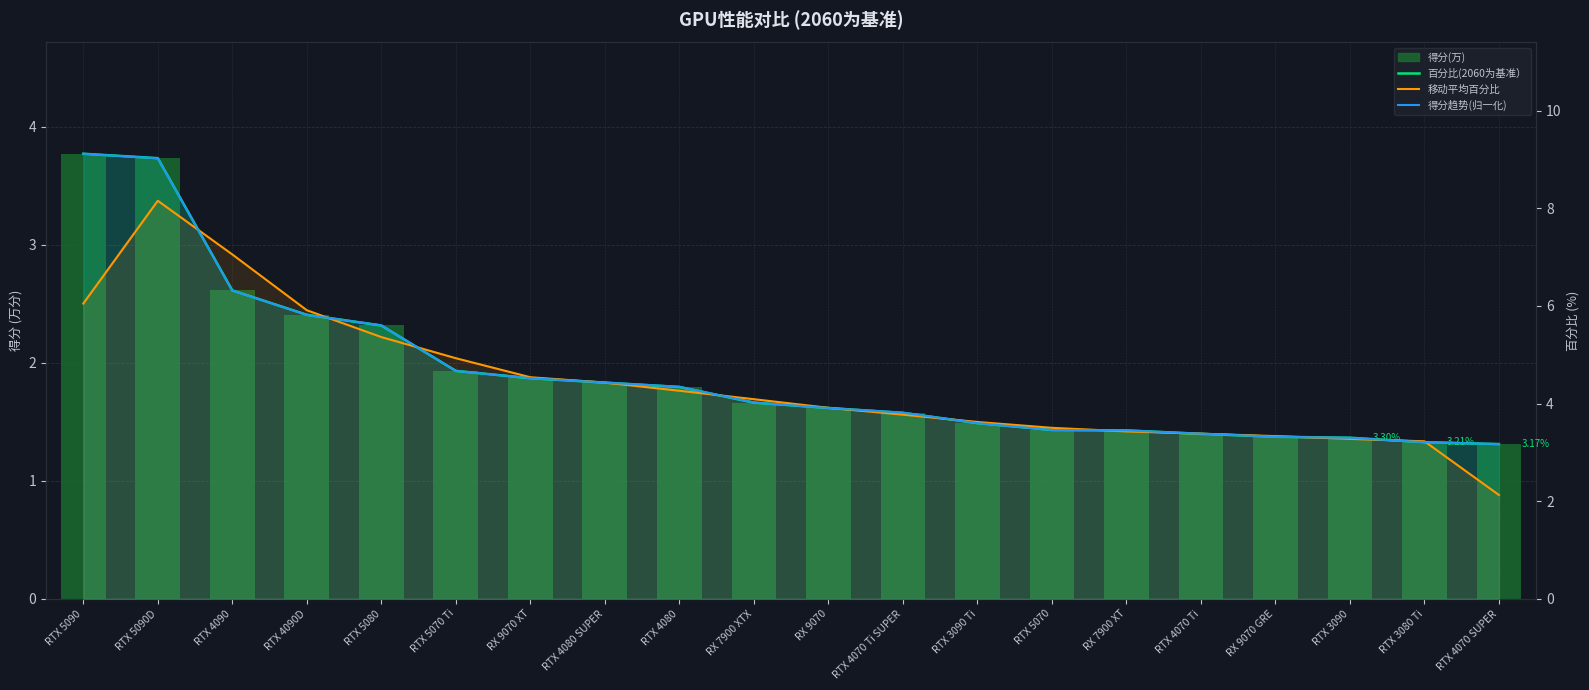

At which category does the chart reach its minimum across all series?

RTX 4070 SUPER